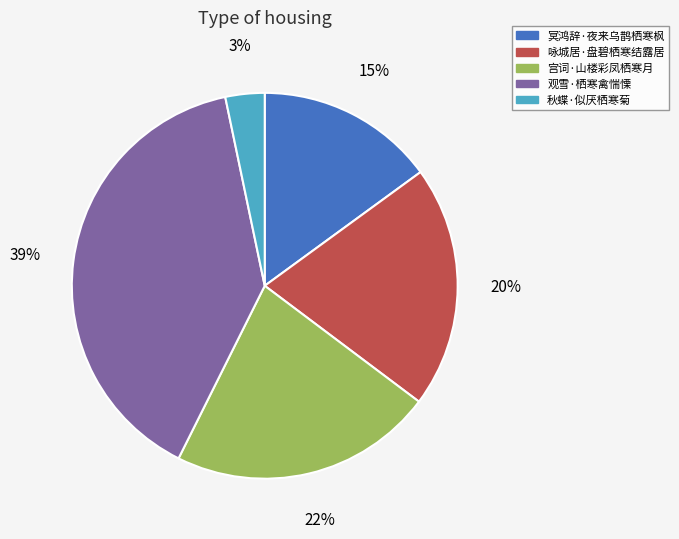

Count the number of slices in the pie.

5